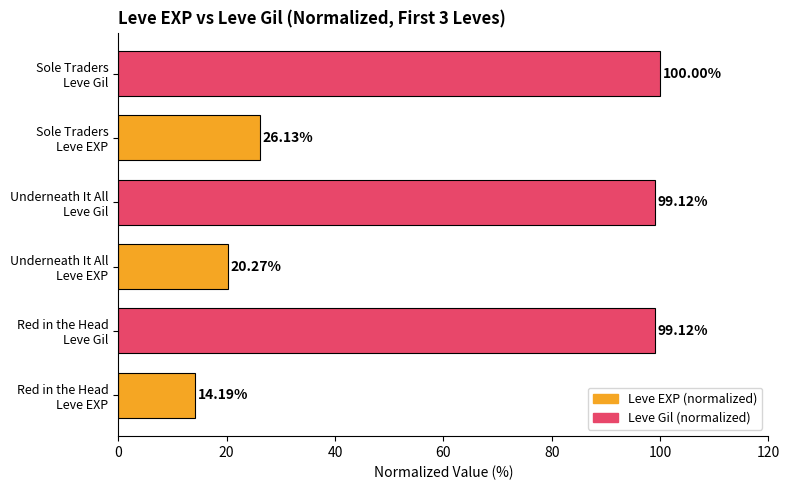

What is the difference between the maximum and minimum values?

85.8